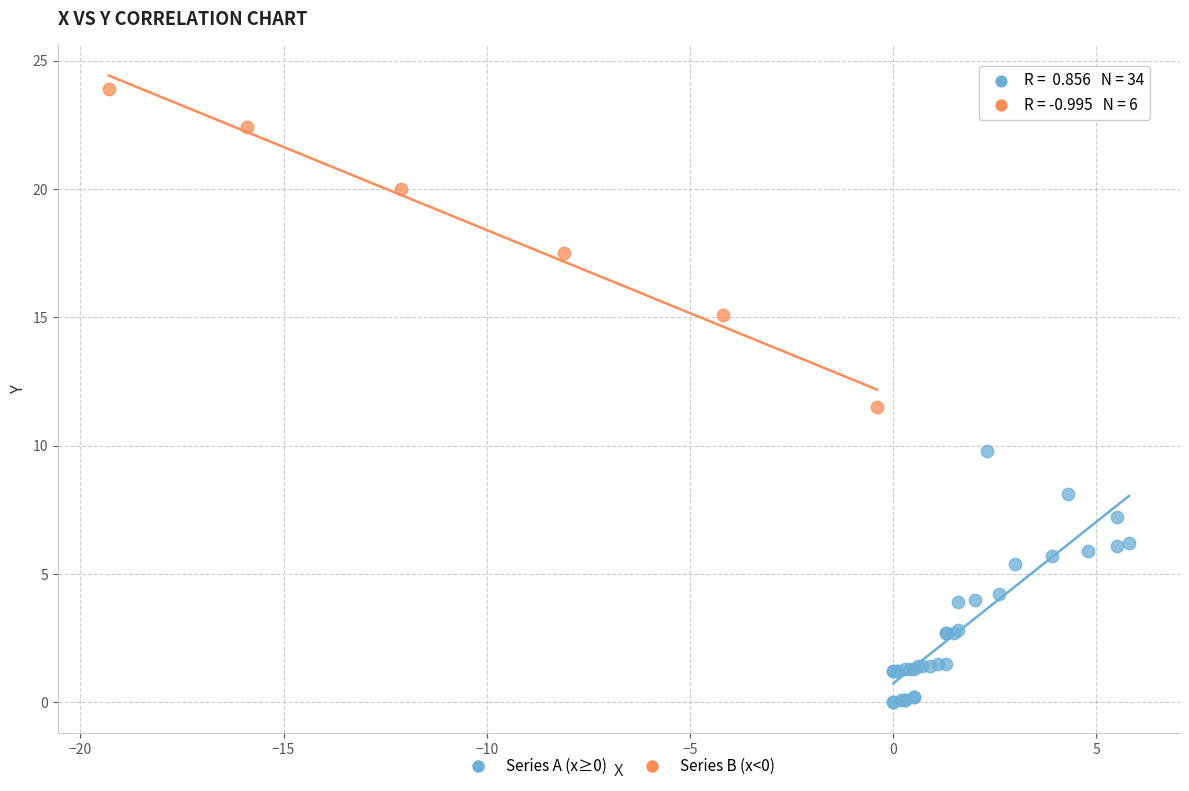

Which series contains the lowest Y value?

Series A (x≥0)